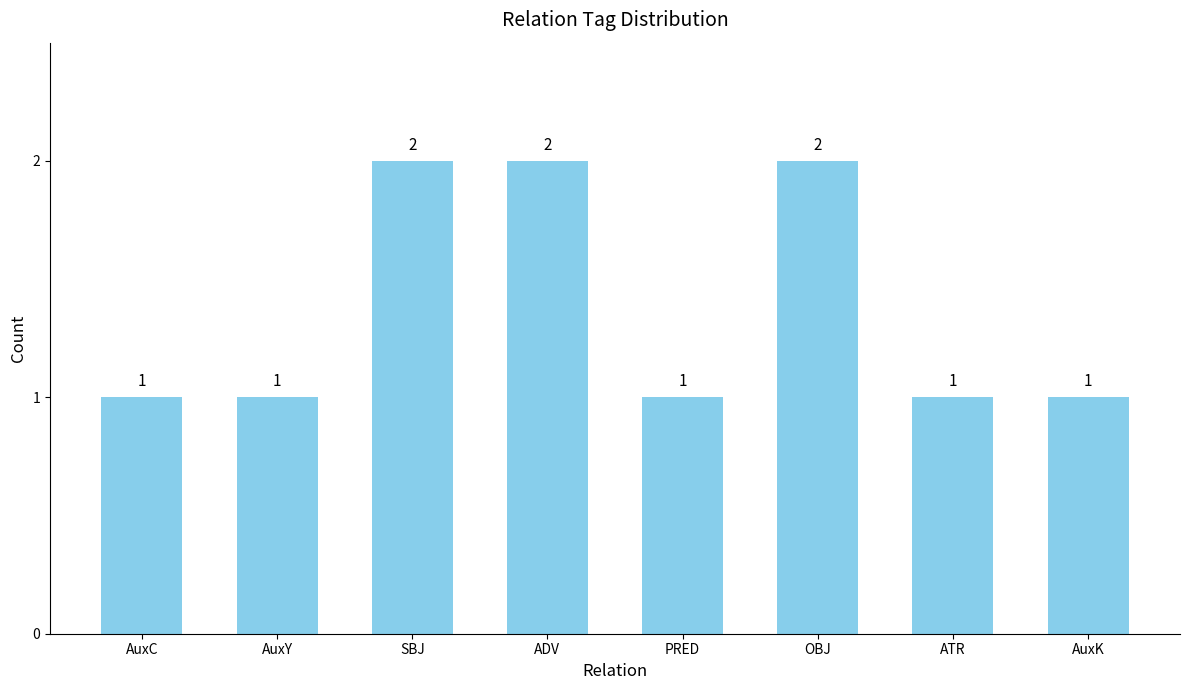

What position from the left is AuxC?

1